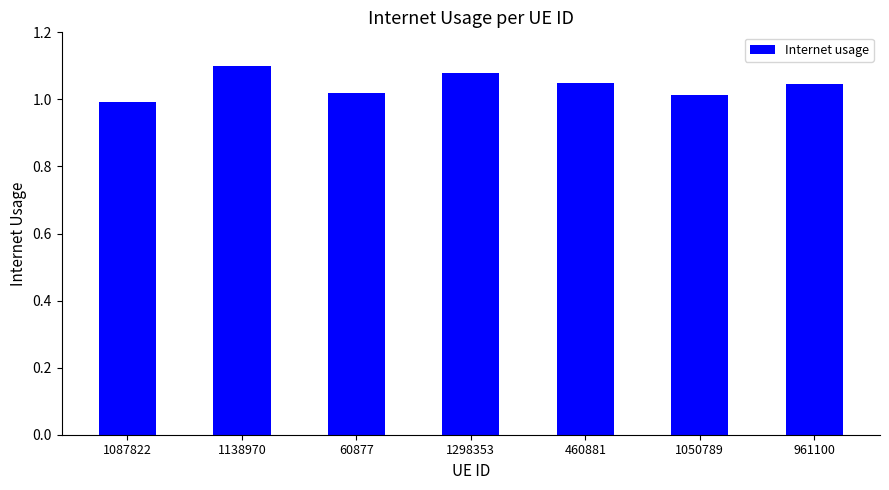

What is the sum of all values?

7.3